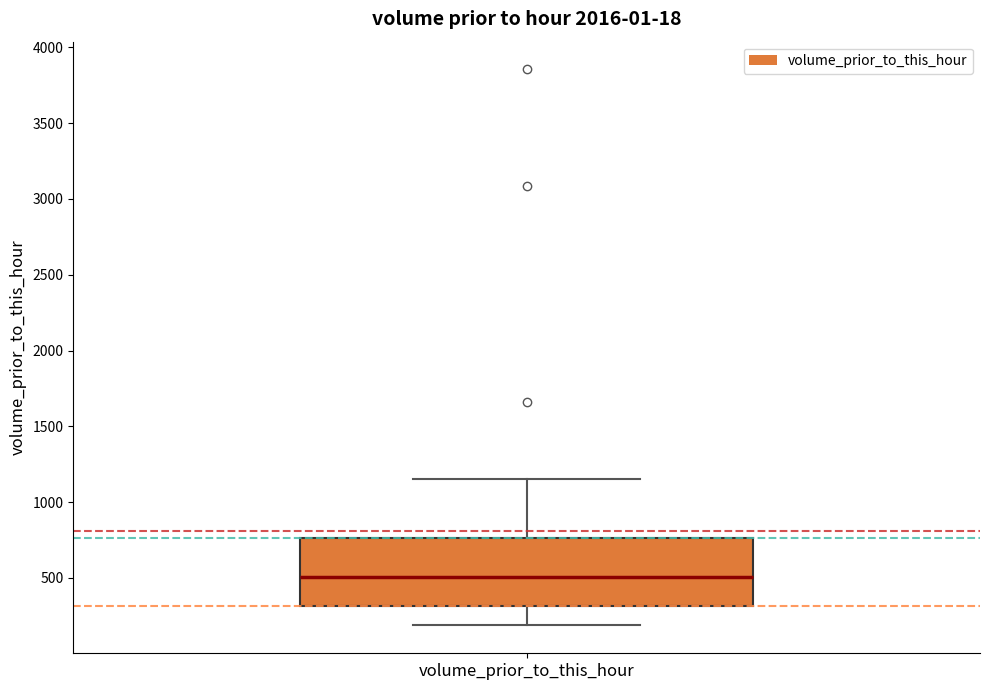

Read this box plot against the y-axis: the position of the median line, the range covered by the box, and the ends of both whiskers. The values are not printed on the chart, so give them approximately, as read against the axis.

median 500, box 300 to 750, whiskers 200 to 1150